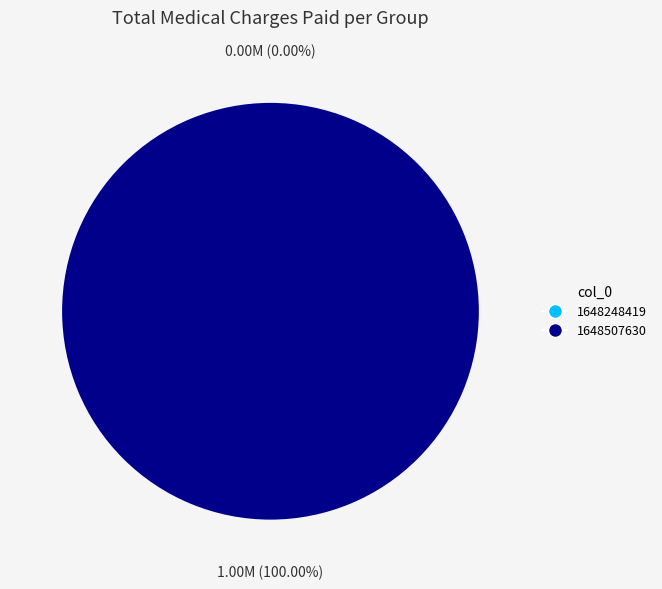

How much of the chart is everything except 1648248419?

100.0%